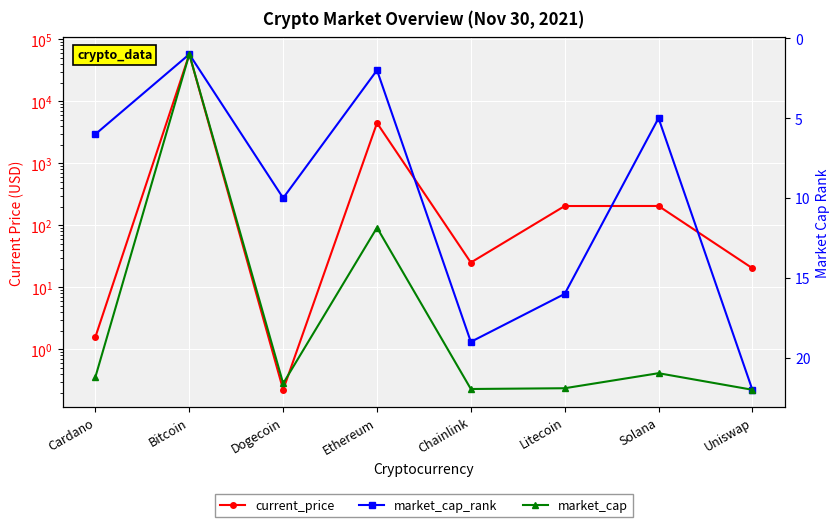

What is the sum of the market_cap values at Cardano and Ethereum?

576380850864.0